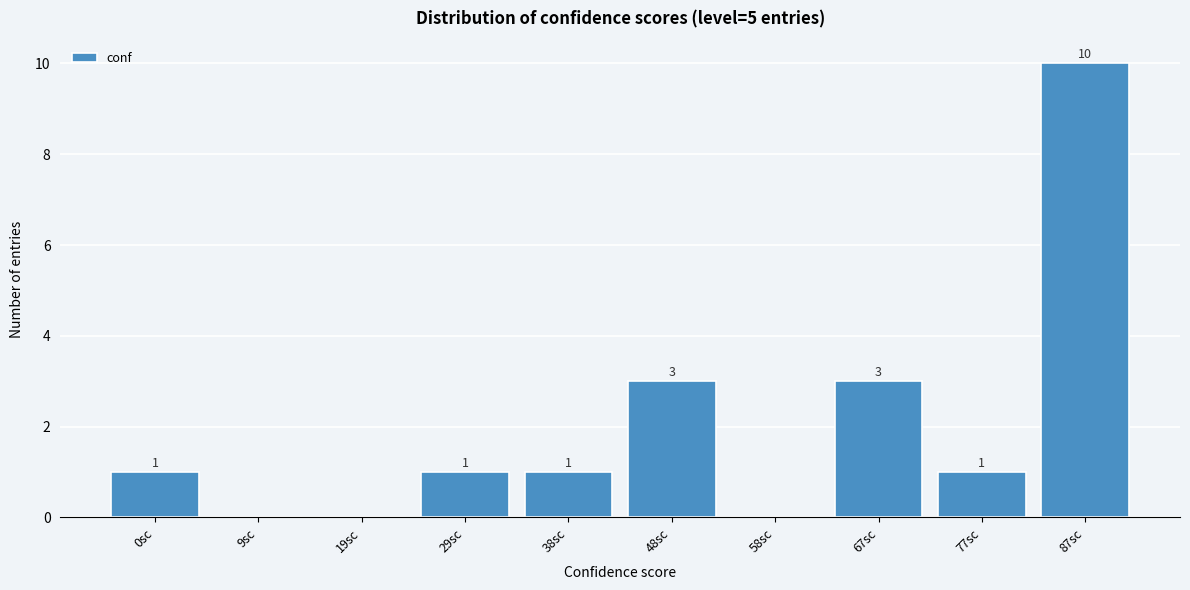

Reading left to right, list all the values displayed in this chart.

0sc=1	9sc=0	19sc=0	29sc=1	38sc=1	48sc=3	58sc=0	67sc=3	77sc=1	87sc=10